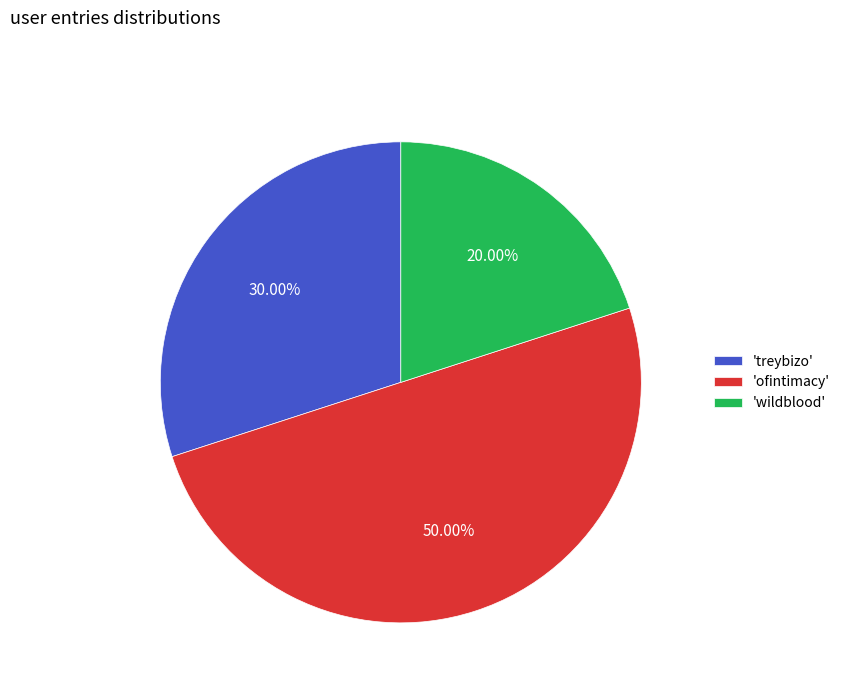

Which slice is the smallest?

'wildblood'